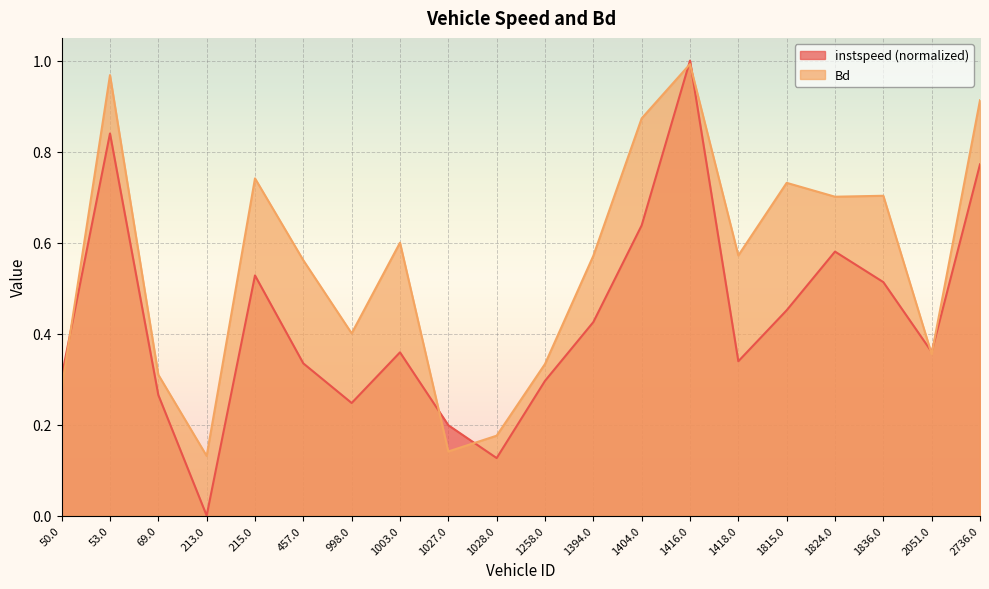

True or false: instspeed has a value of 0.6 at 1003.0.

False